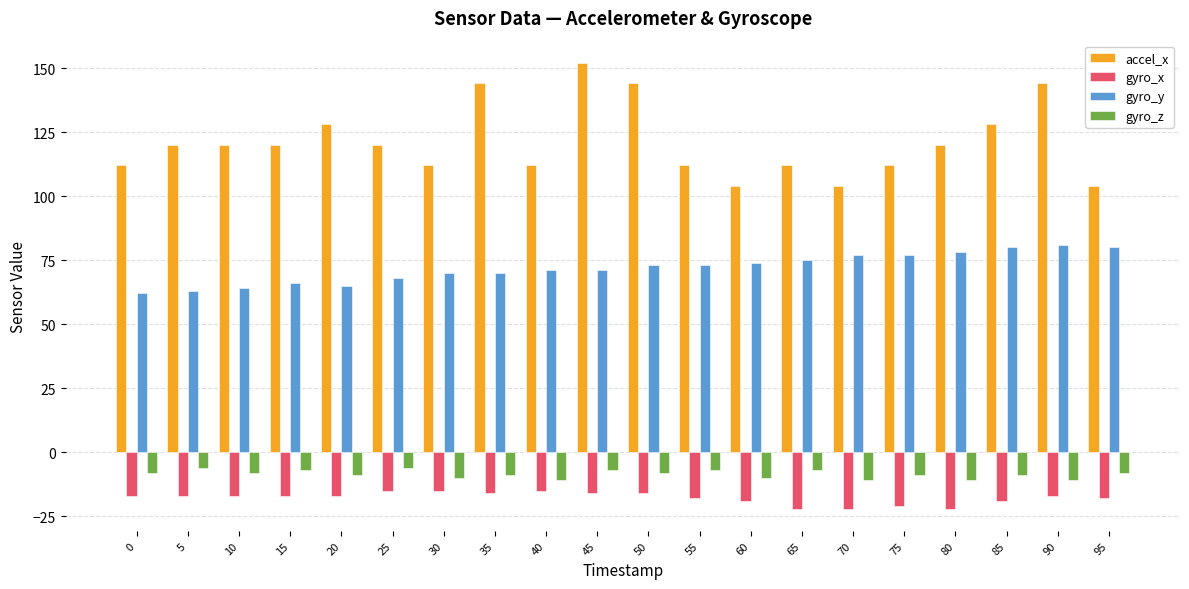

What is the value of the gyro_z bar at the 17th from the left?

-11